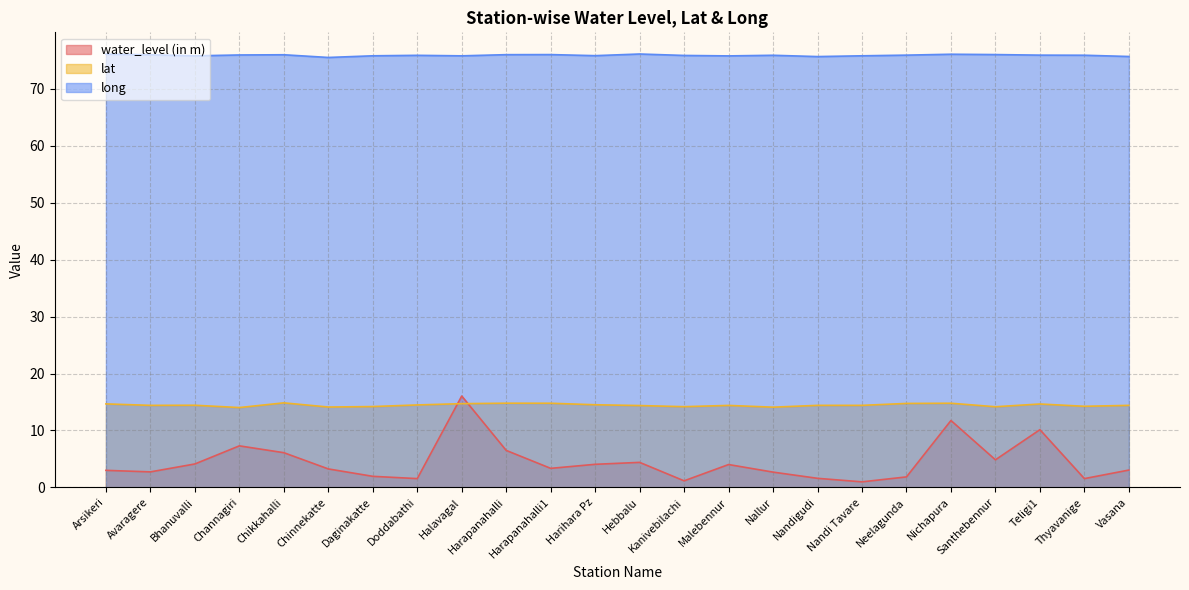

Where is the first local maximum for long?

Chikkahalli